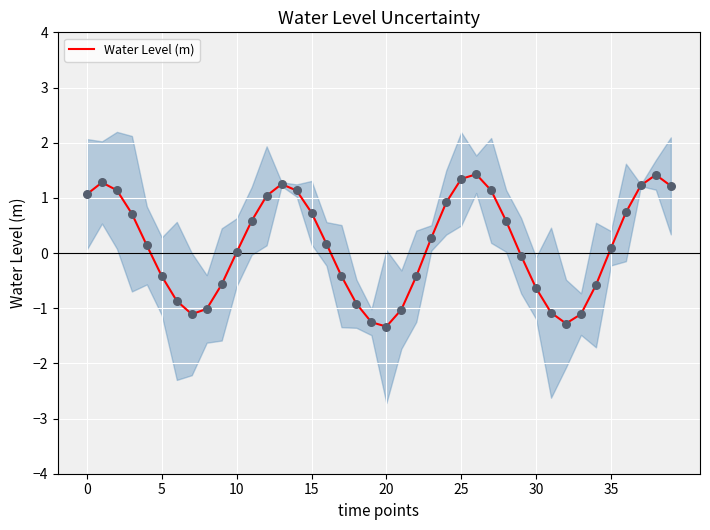

Approximately how many times larger is the value at 35 compared to 12?

0.1